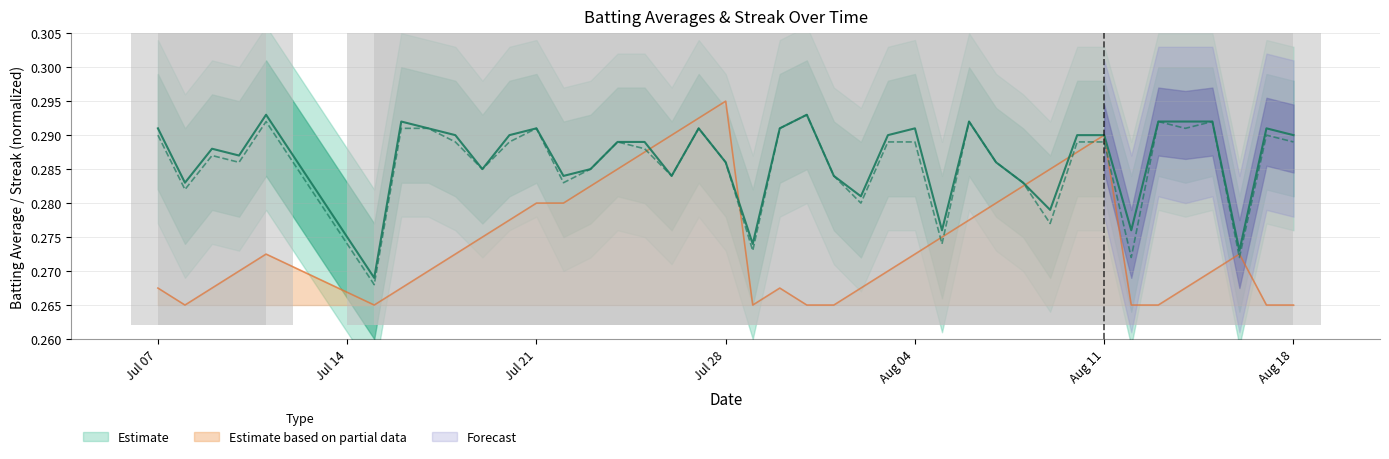

How many groups of bars are there?

40